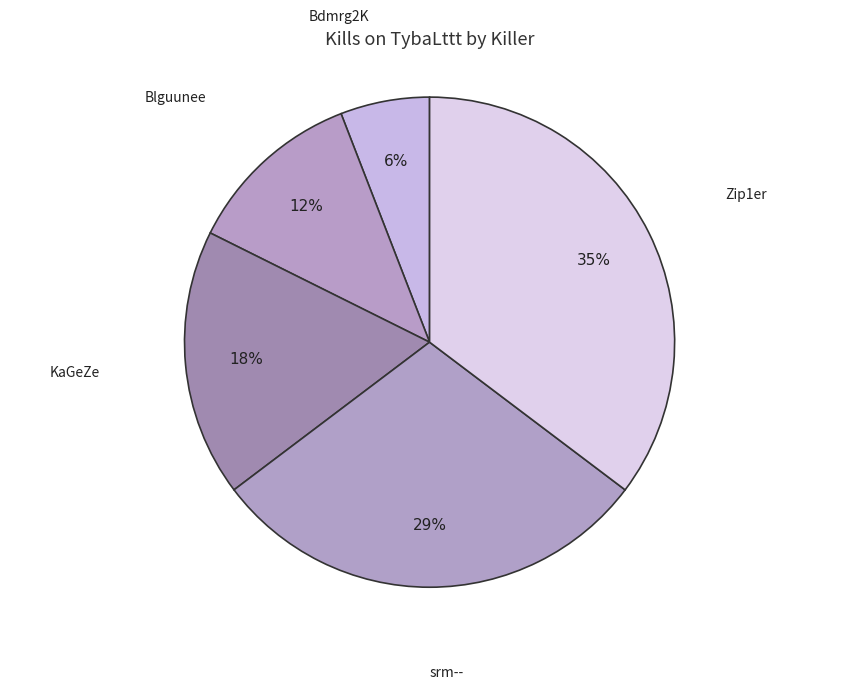

How many segments does this pie chart have?

5